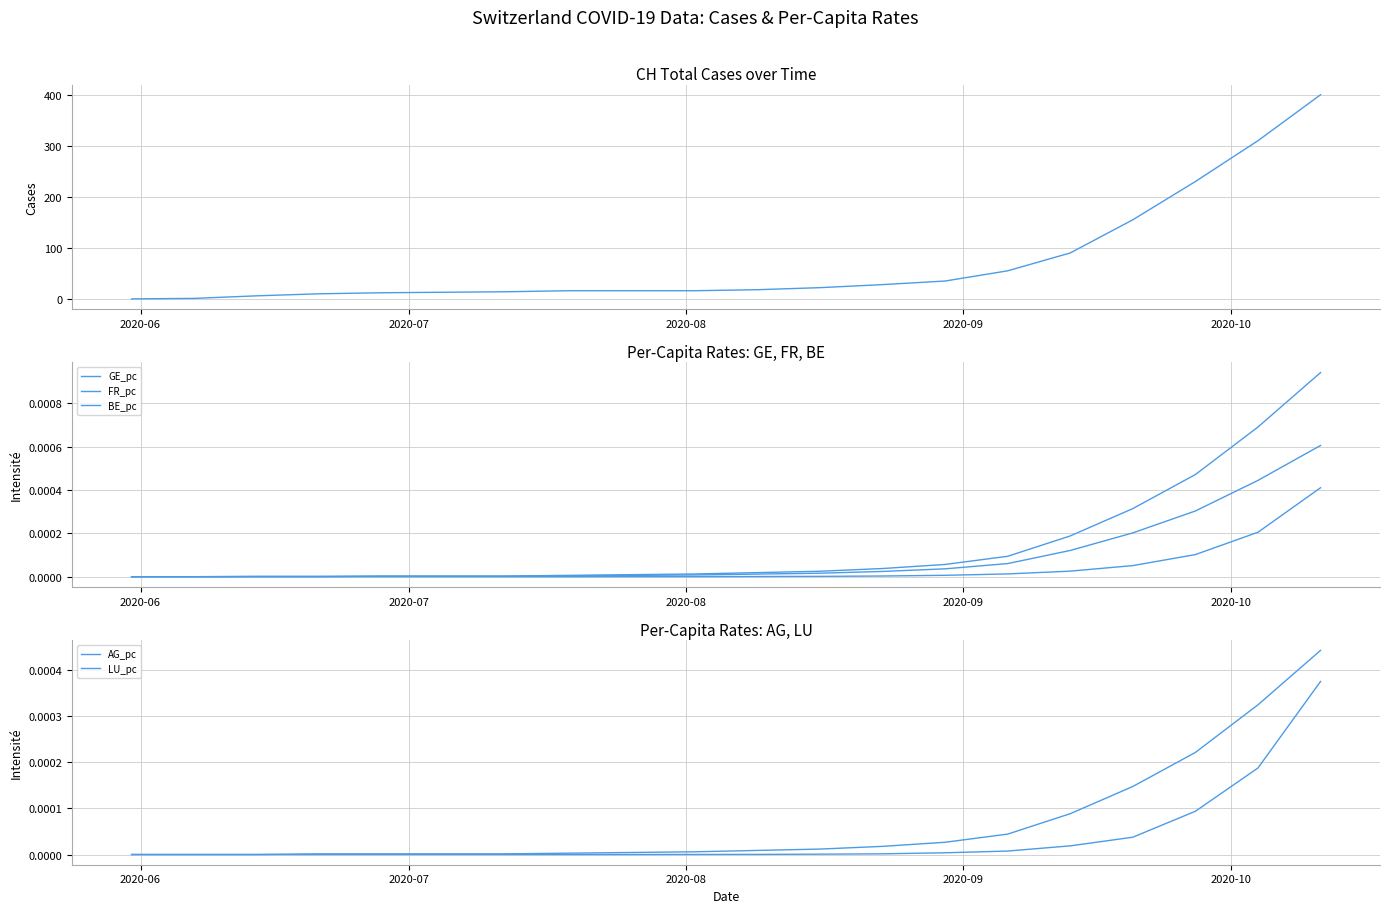

At which label does FR_pc reach its minimum?

2020-06